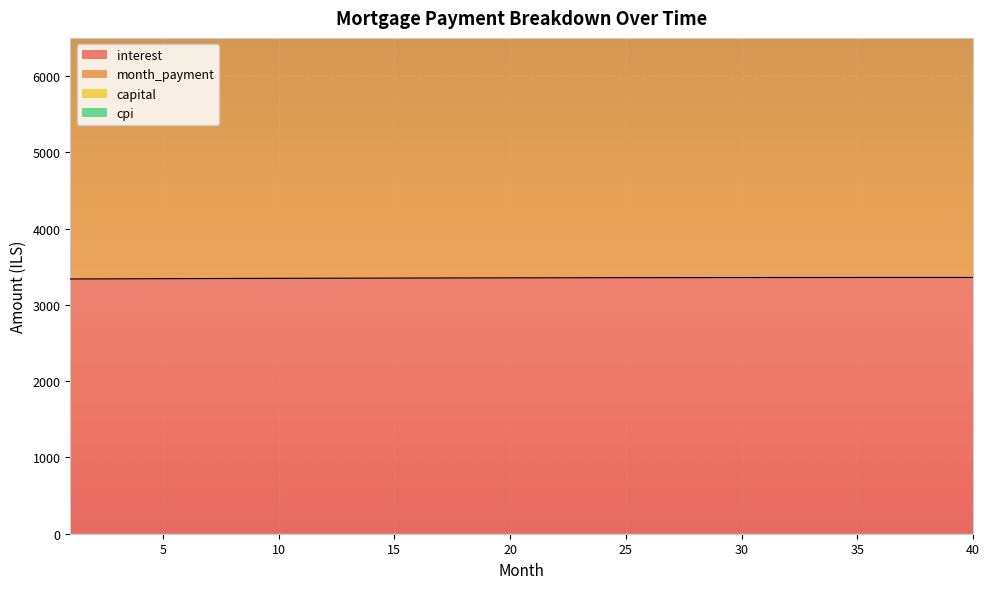

Which category has the lowest value in the month_payment series?

1